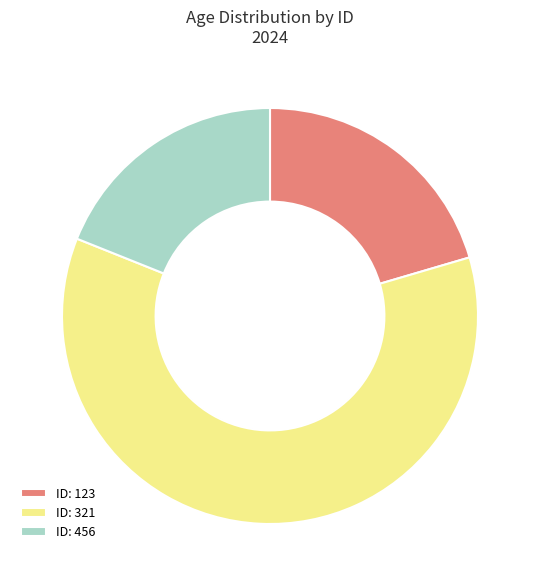

Which slice is the largest?

ID: 321